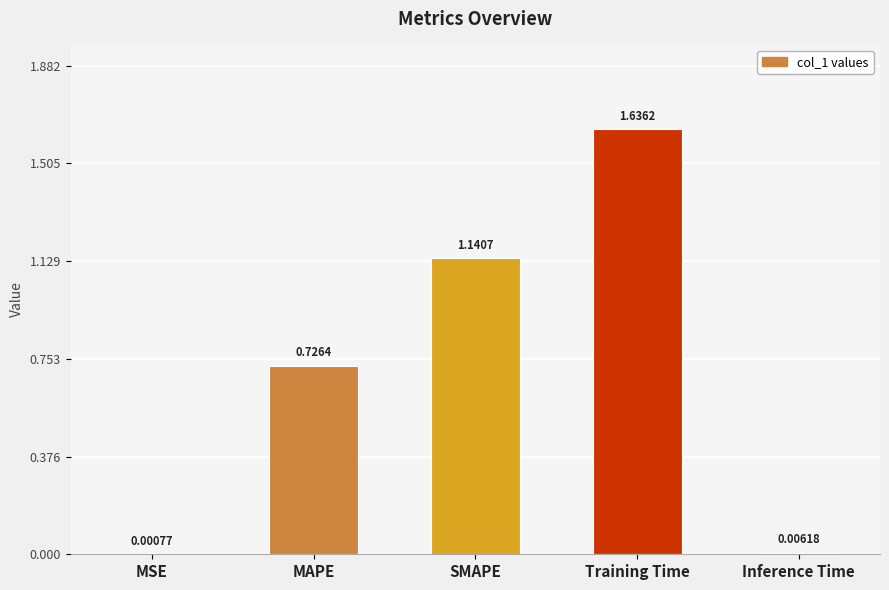

Which label corresponds to the largest value in the chart?

Training Time